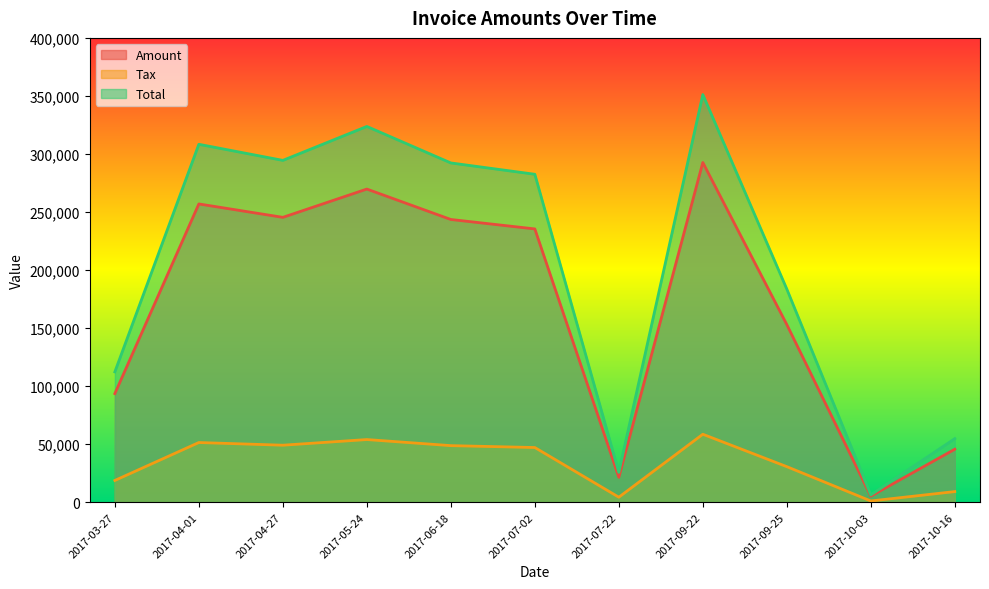

What is the difference between the highest and lowest values at 2017-10-16?

45620.0